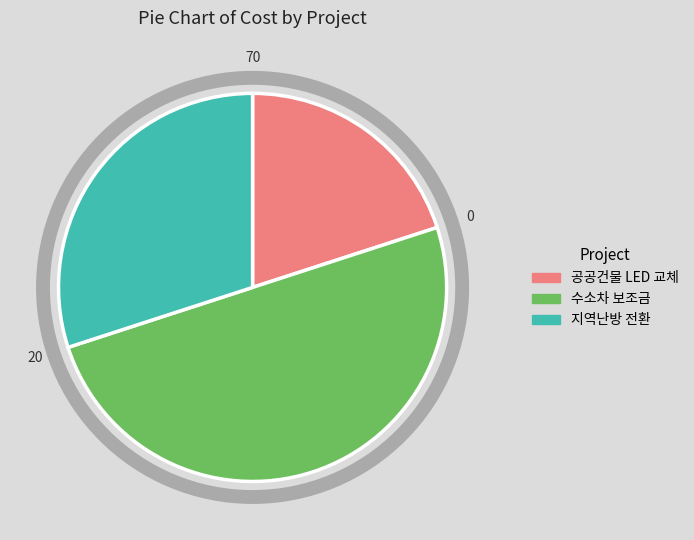

What is the smallest slice in the pie chart?

공공건물 LED 교체